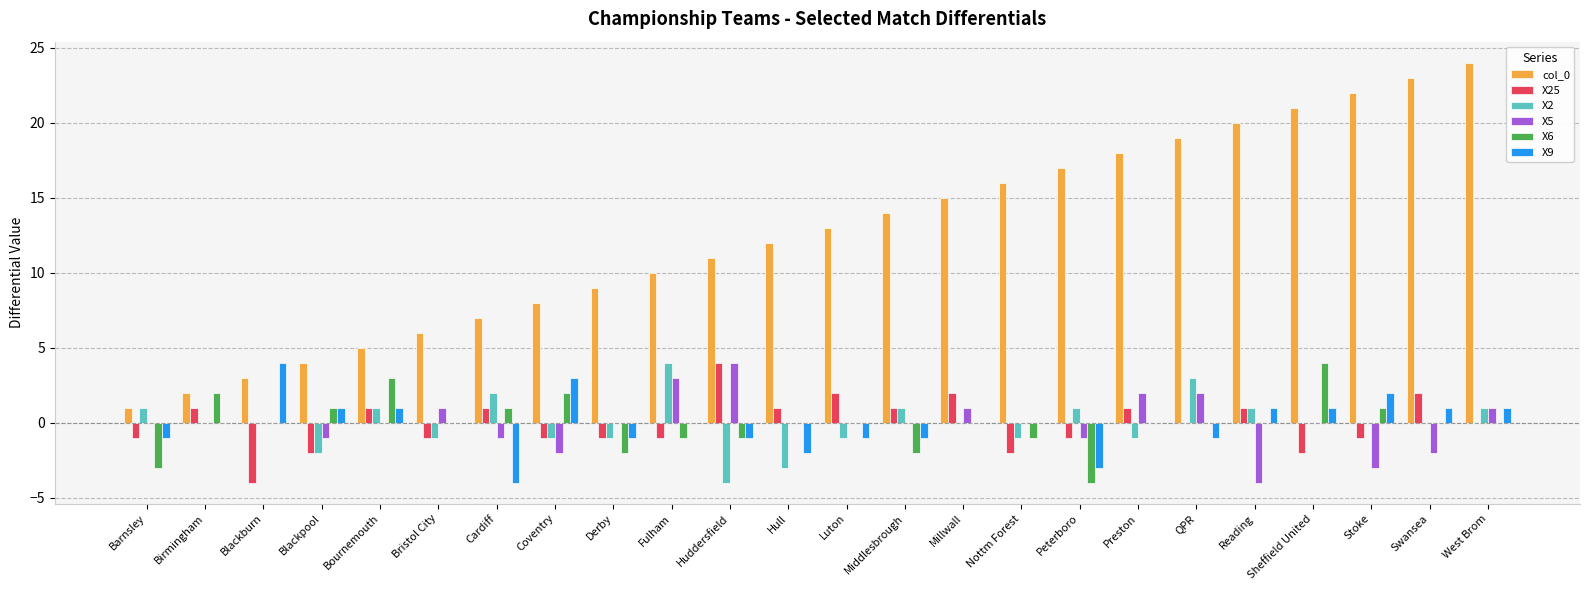

Which series changed the most between Barnsley and West Brom?

col_0